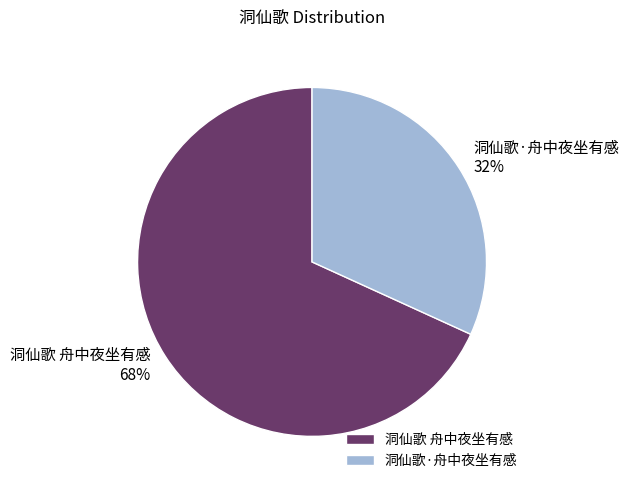

To the nearest percent, what percentage of the pie is 洞仙歌 舟中夜坐有感?

68%